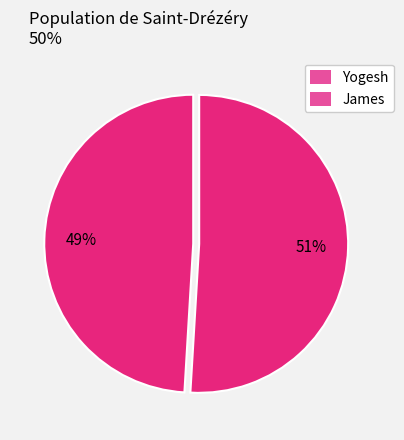

True or false: Yogesh accounts for 49% of the total.

True